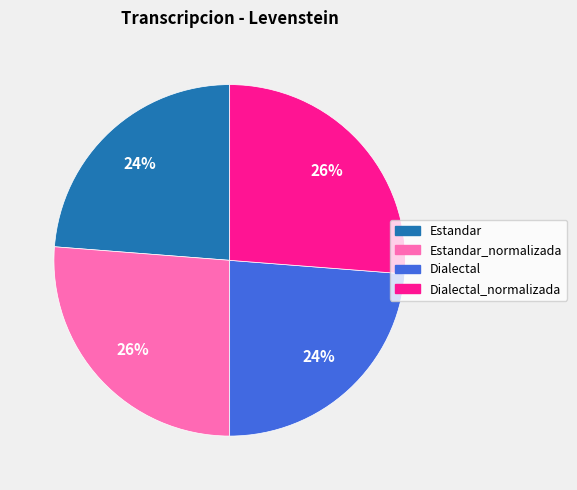

To the nearest percent, what is the difference between the largest and smallest slice percentages?

2%